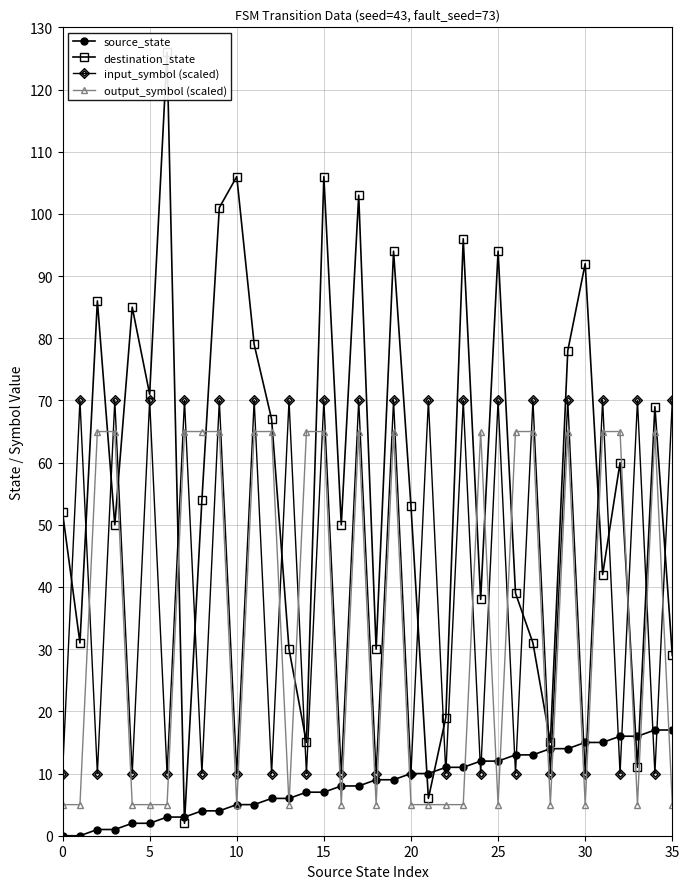

What is the minimum value for output_symbol (scaled)?

5